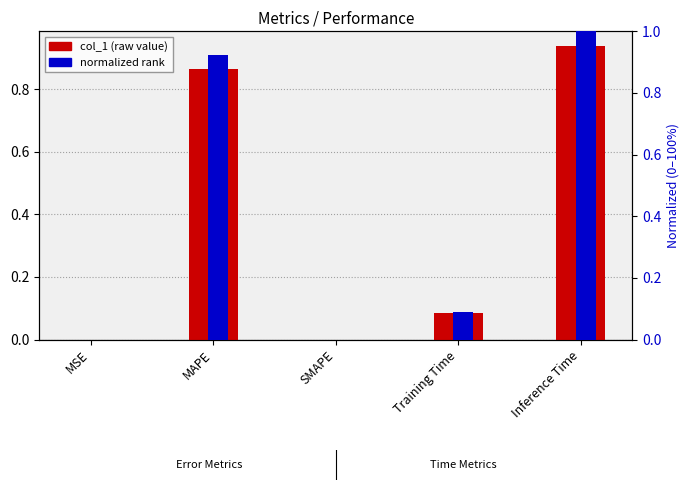

Is it true that col_1 equals 0.0 at MSE?

True